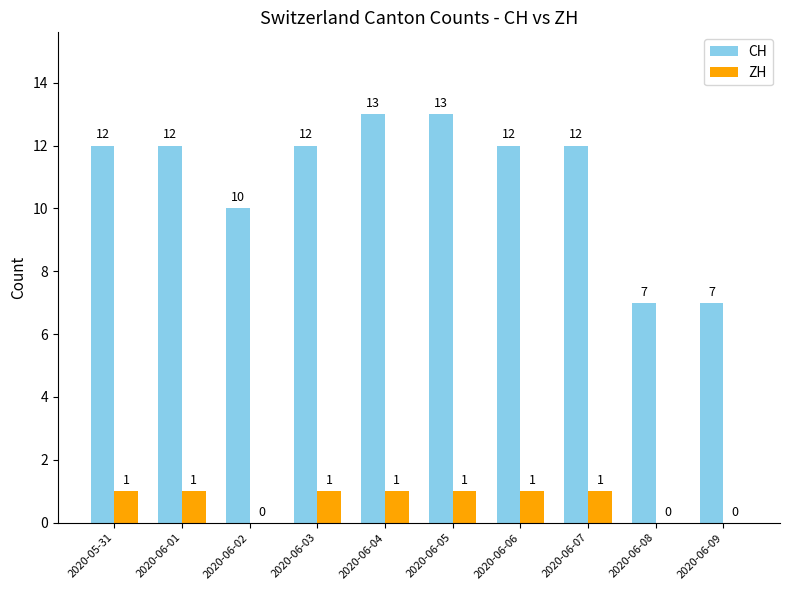

What is the sum of all ZH values?

7